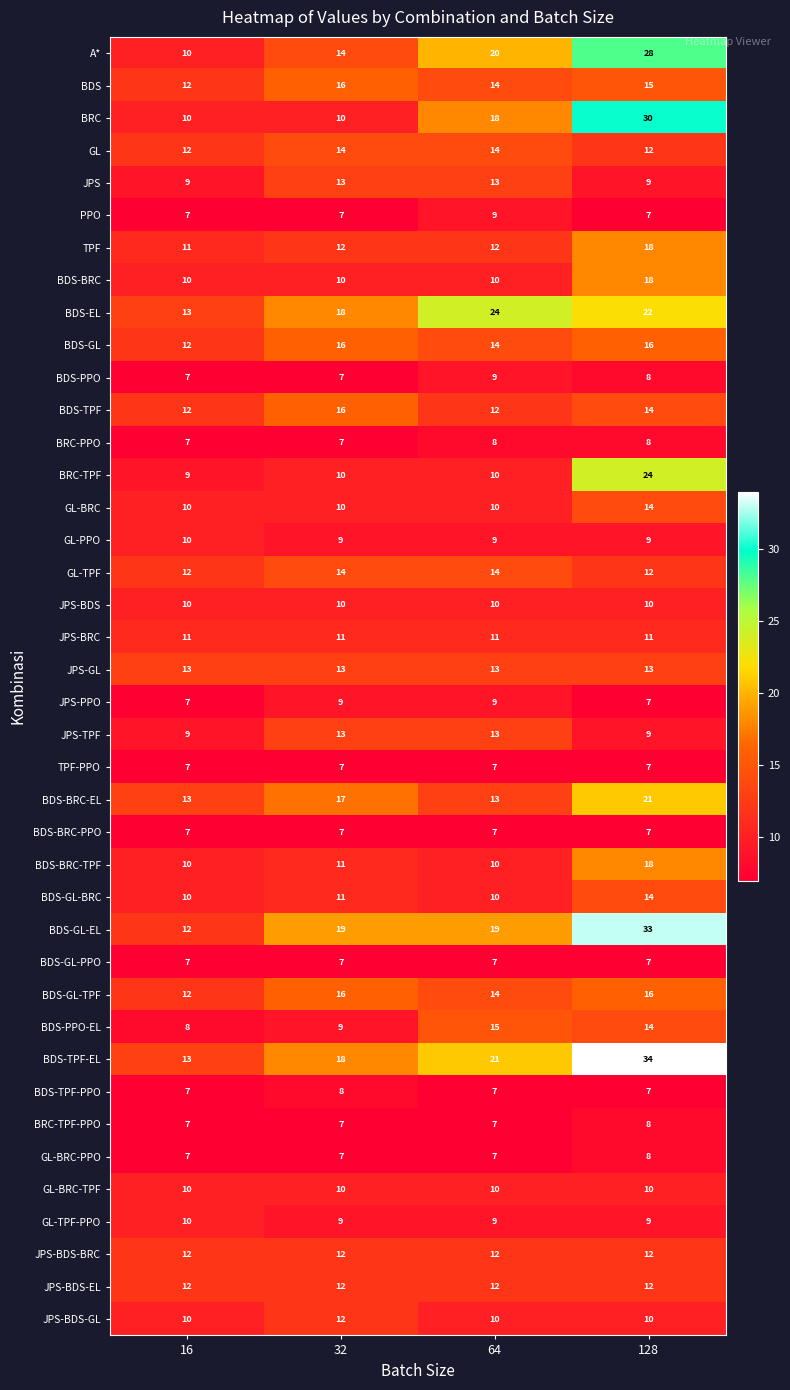

Which series changed the most between 16 and 32?

BDS-GL-EL